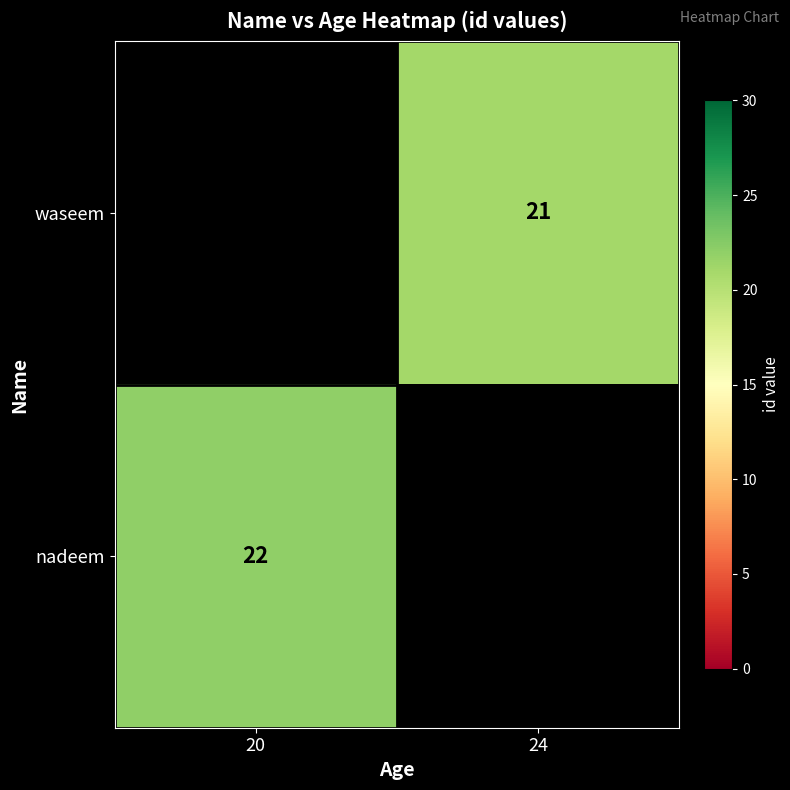

Which label corresponds to the largest value in the chart?

20